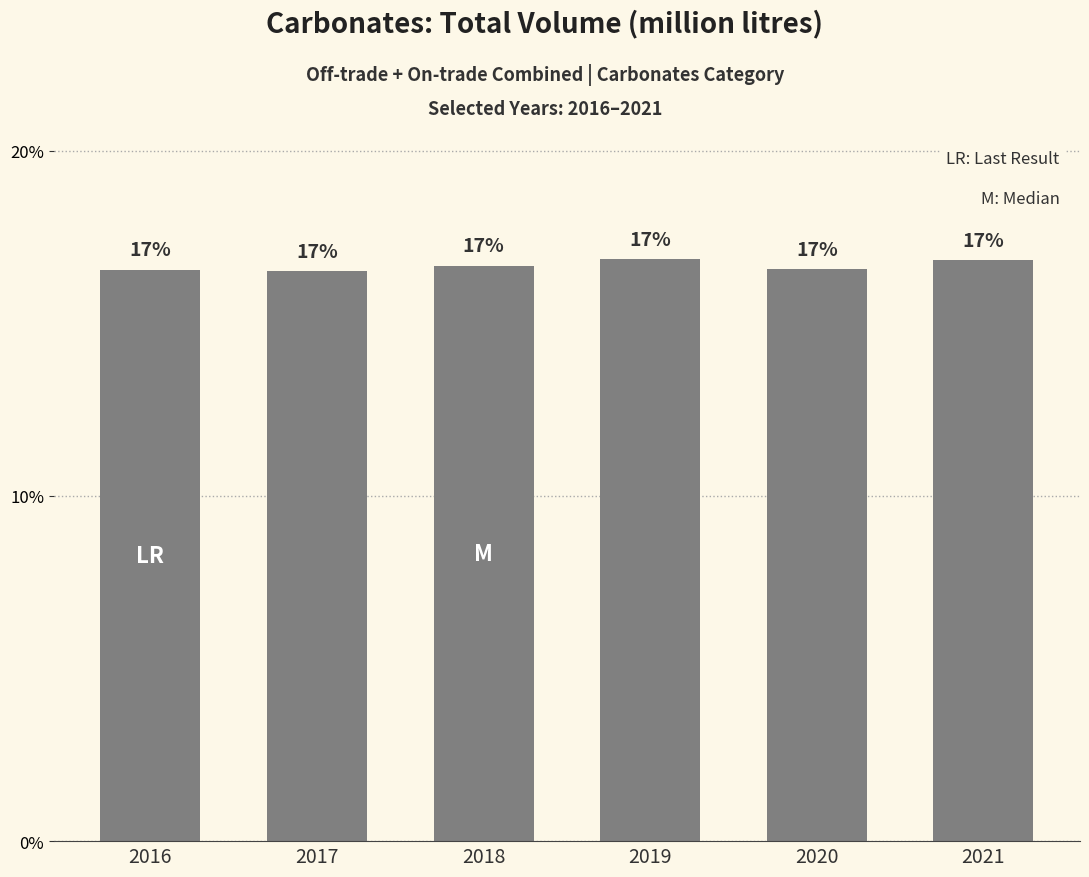

What is the maximum value shown in the chart?

16.9